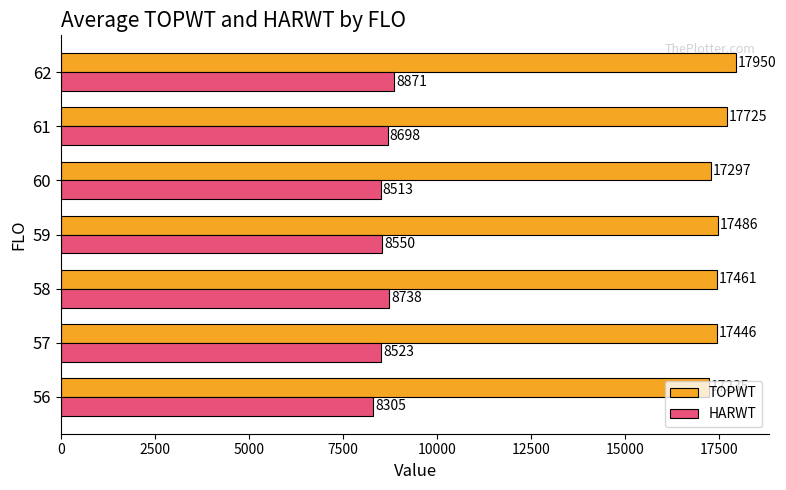

Which series changed the most between 56 and 62?

TOPWT